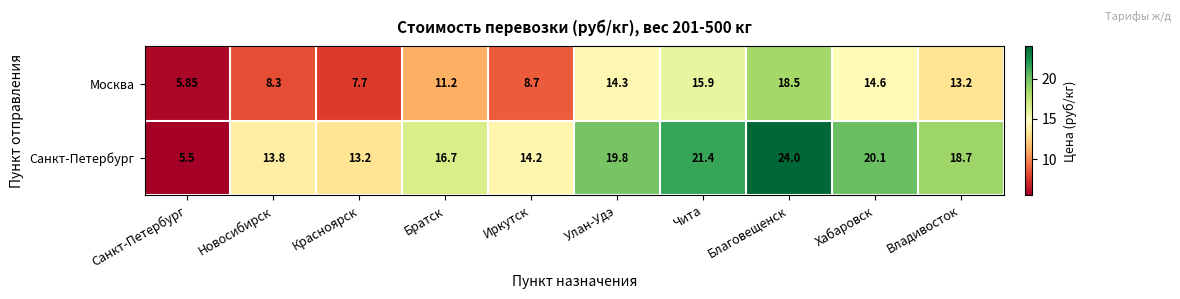

At Чита, list the series in order from largest to smallest.

Санкт-Петербург, Москва